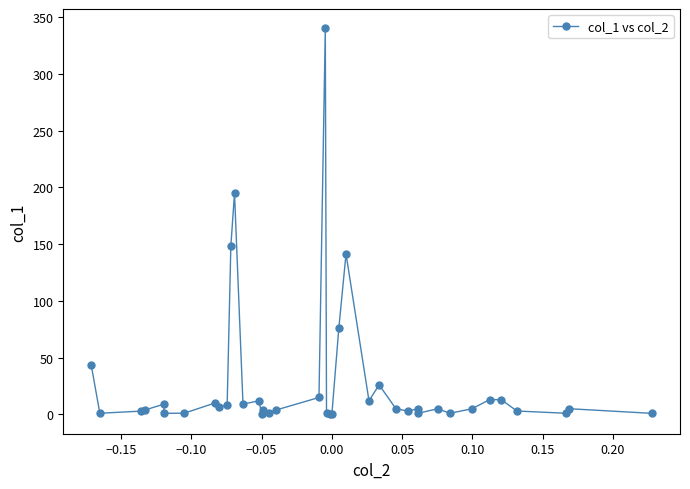

What is the maximum value shown in the chart?

340.0